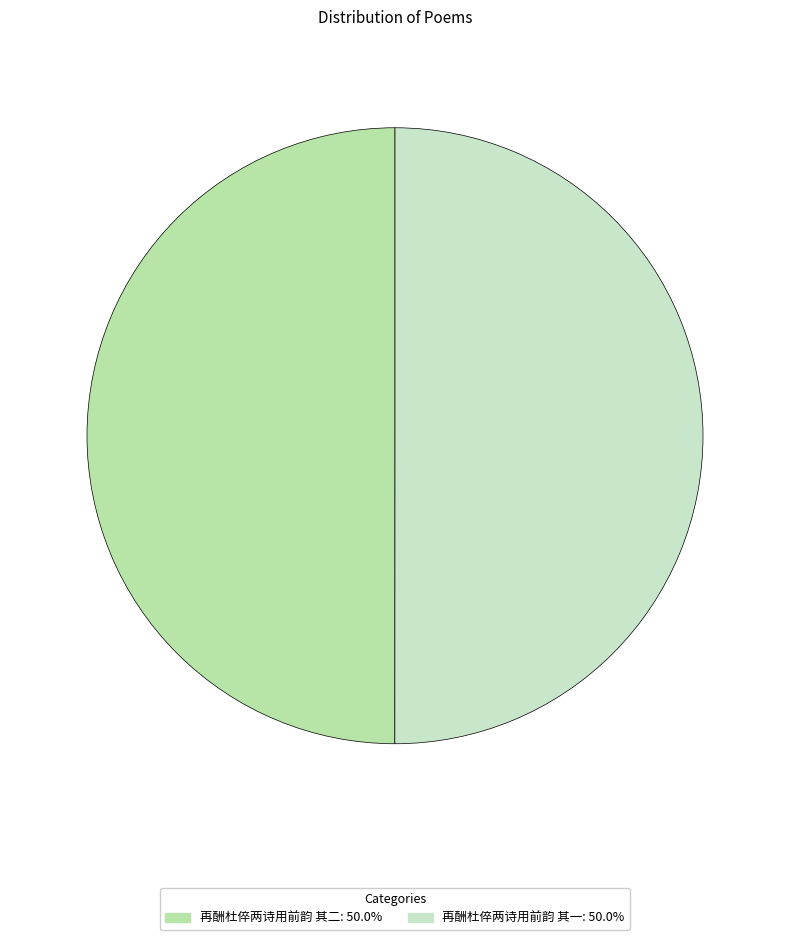

Which slice is the largest?

再酬杜倅两诗用前韵 其一